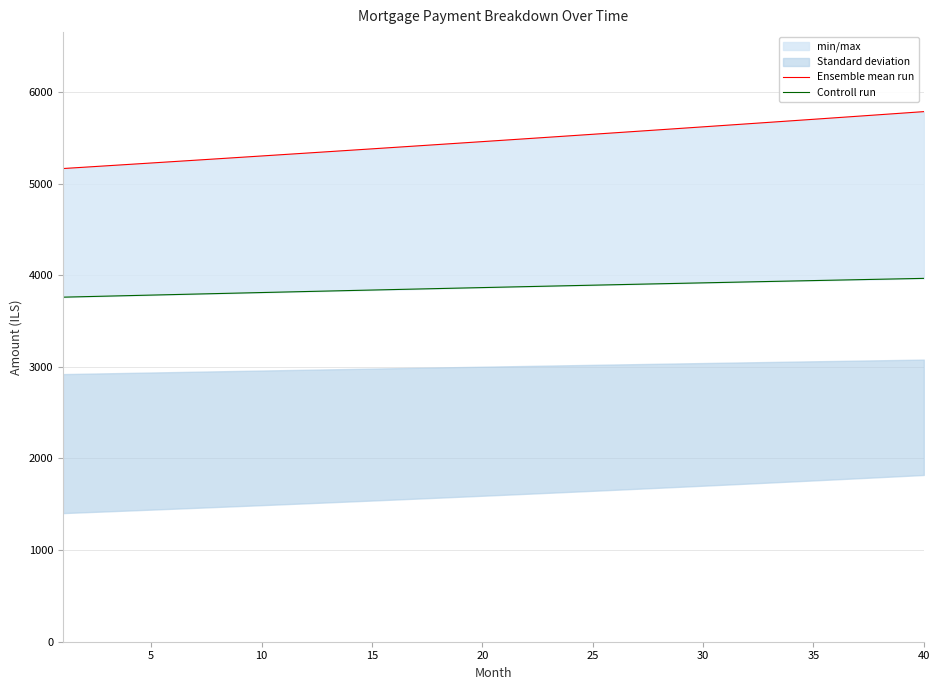

How many lines are shown in the chart?

2